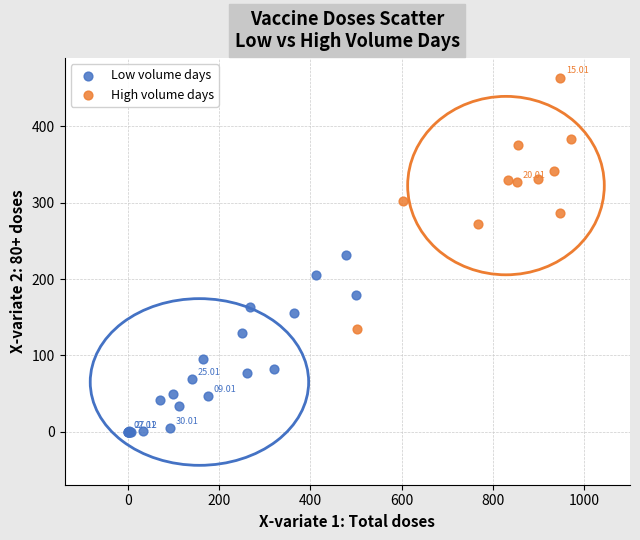

Which series has the largest Y range (max minus min)?

High volume days